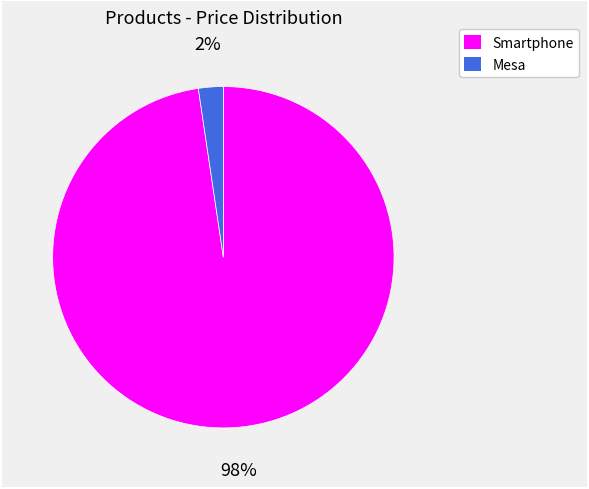

Does Smartphone account for over 50% of the chart?

Yes